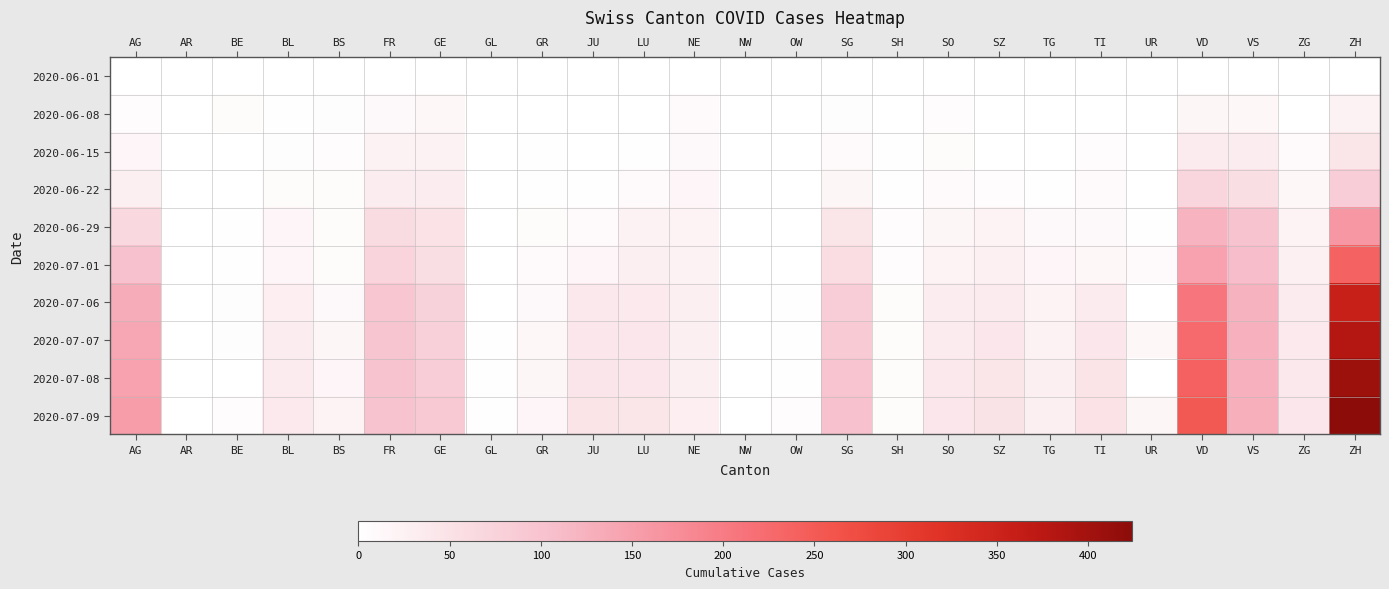

At how many categories does at least one series exceed 131?

3